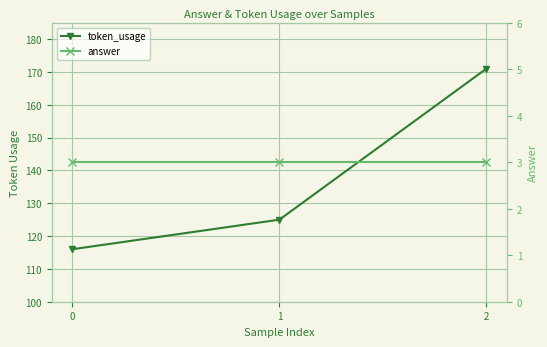

Reading left to right, transcribe all the data shown in this chart.

token_usage: 116	125	171
answer: 3	3	3